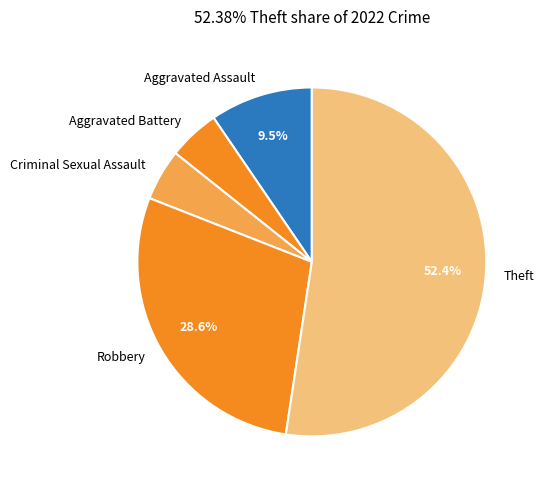

Which slice is the largest?

Theft